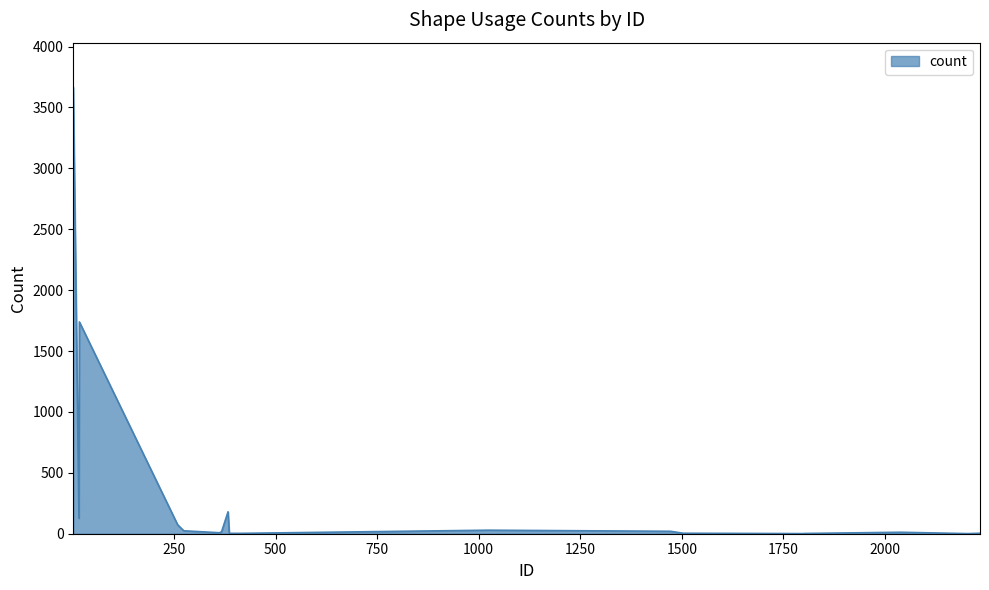

How many lines are shown in the chart?

1